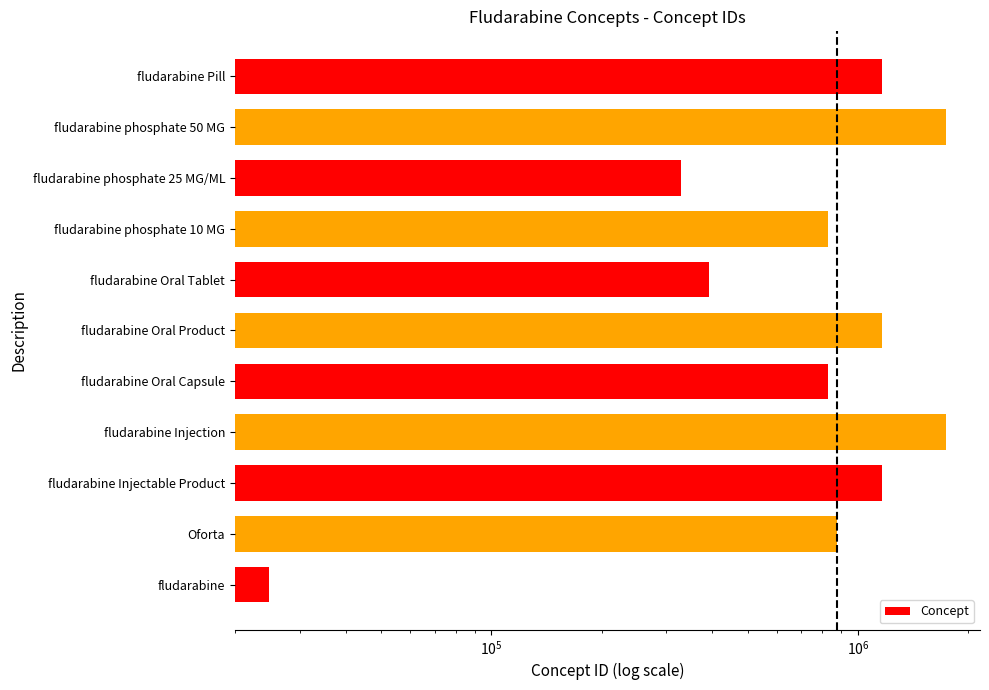

Read the value at fludarabine phosphate 10 MG.

828705